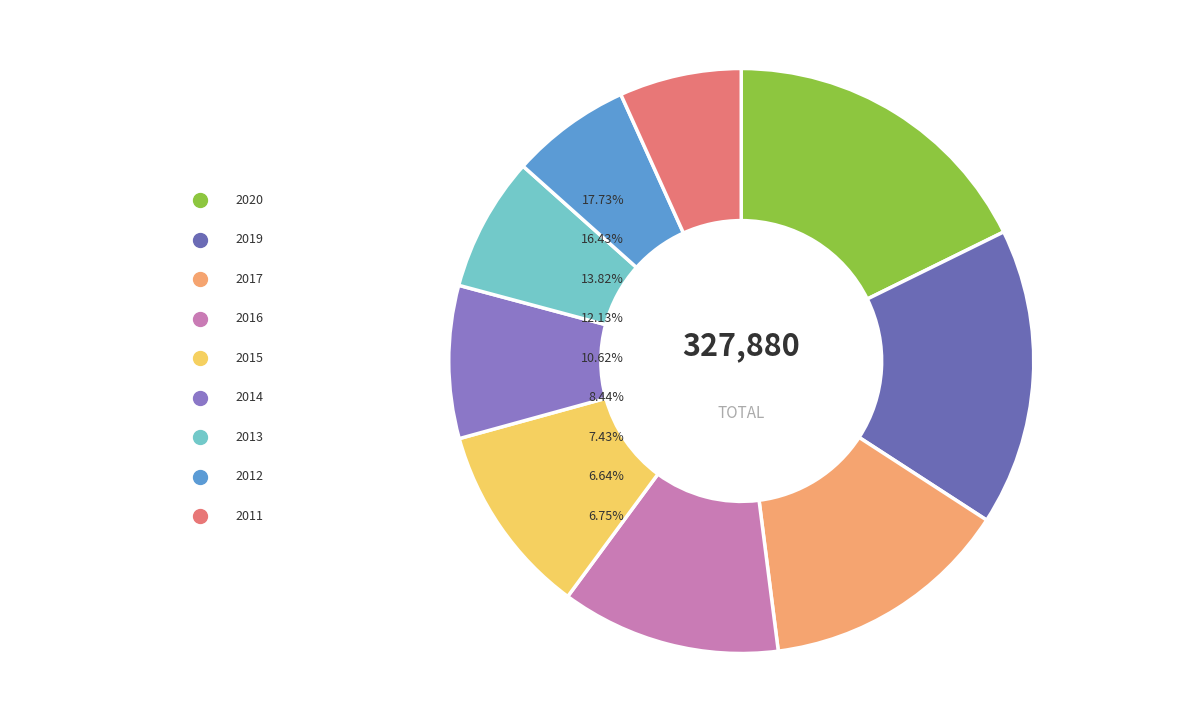

Is 2006 the majority of the pie?

No